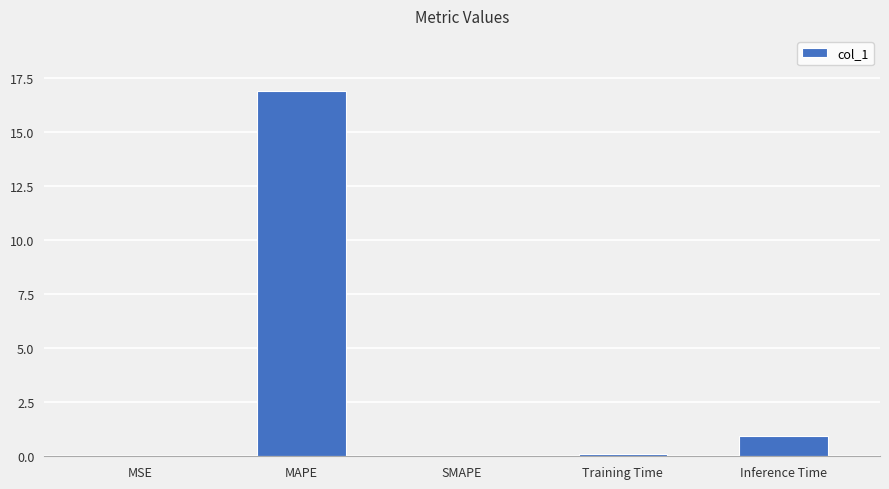

True or false: the data shows 16.9 at MAPE.

True